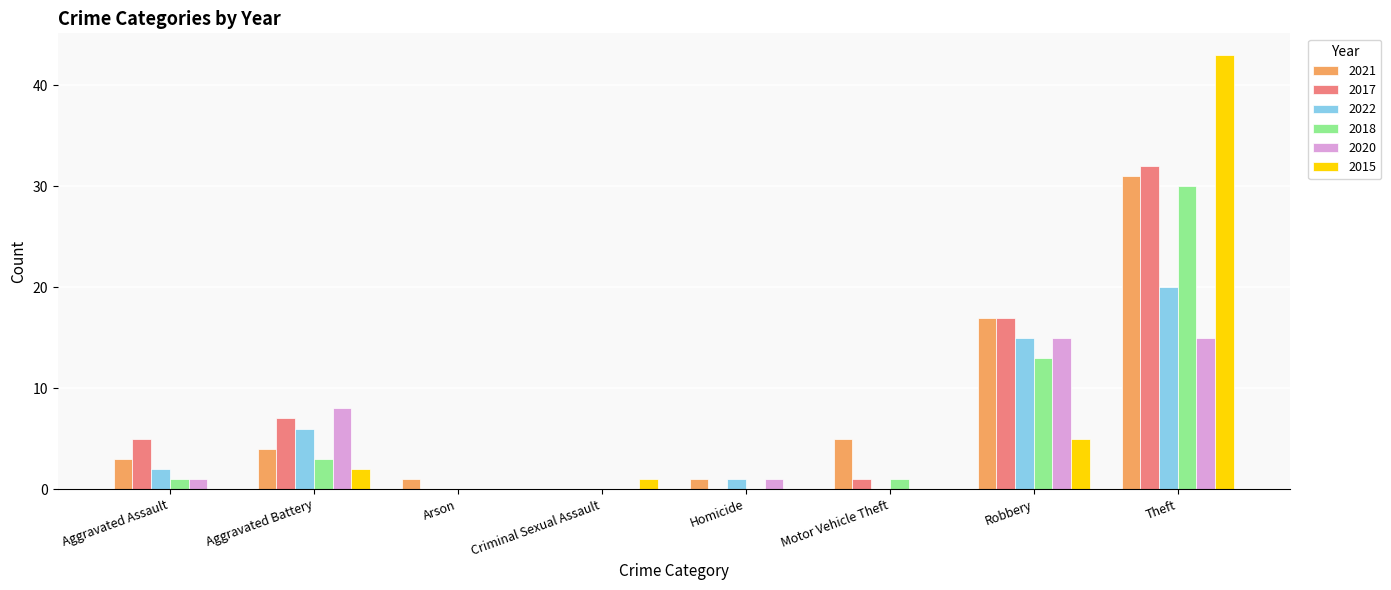

Which series has the largest range (max minus min)?

2015